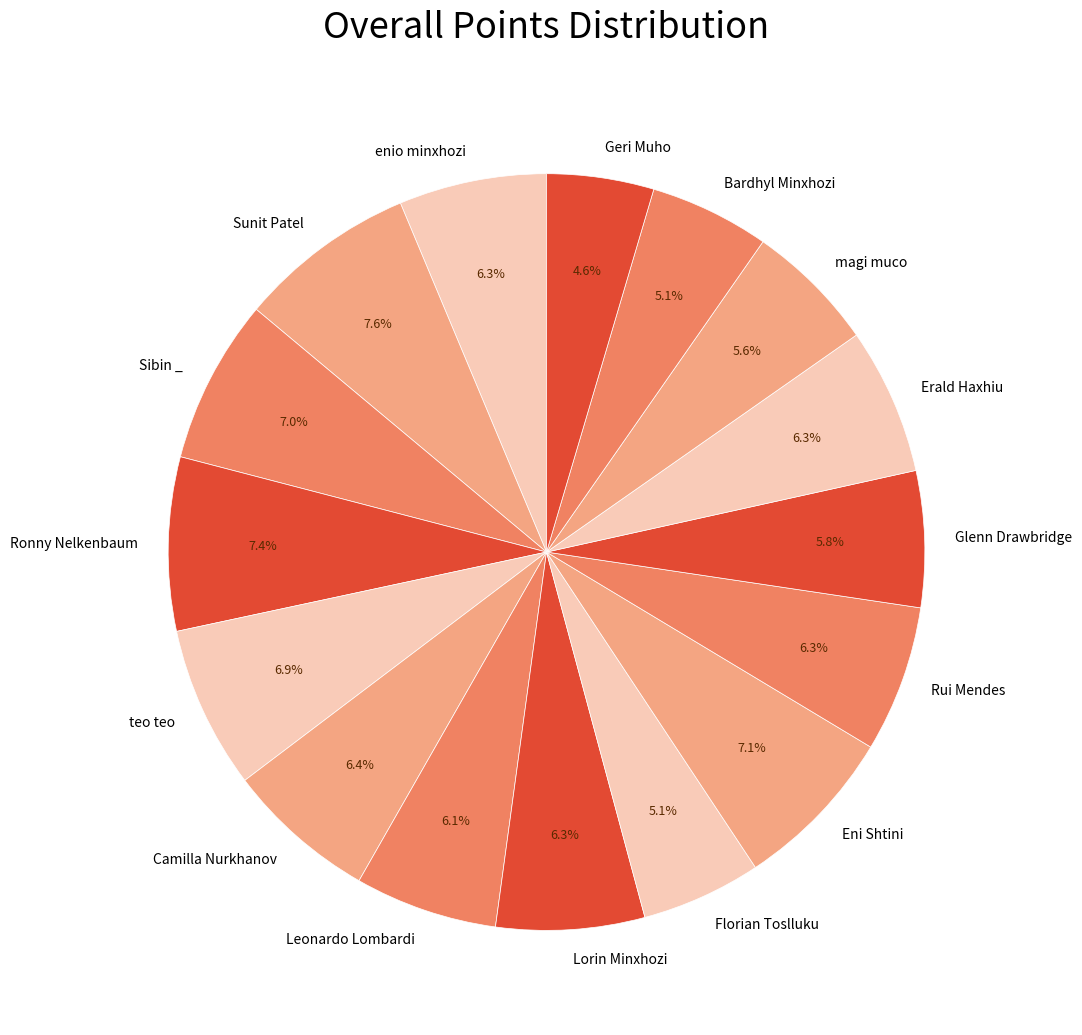

Count the number of slices in the pie.

16